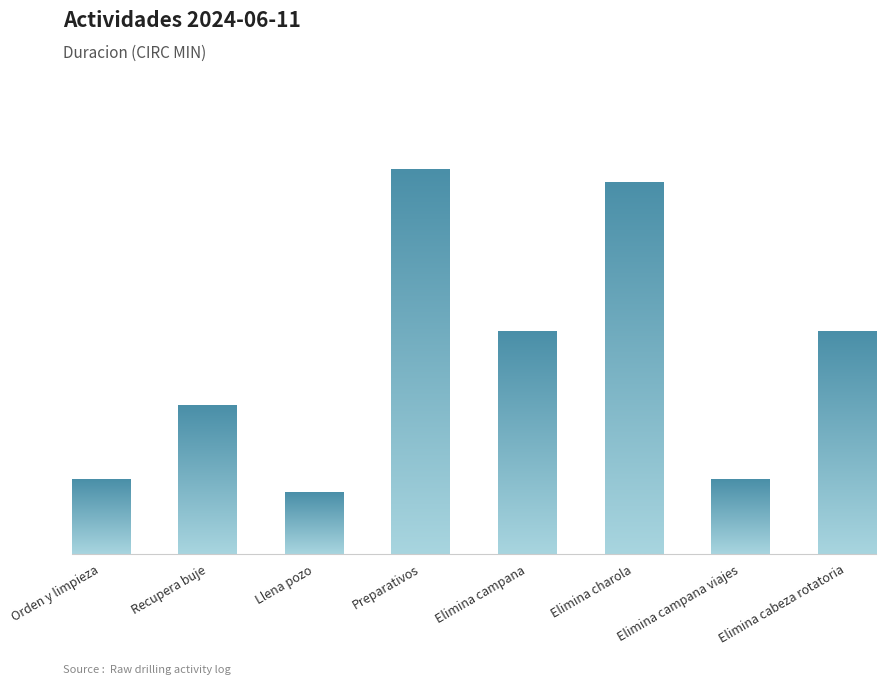

Does the chart contain any negative values?

No